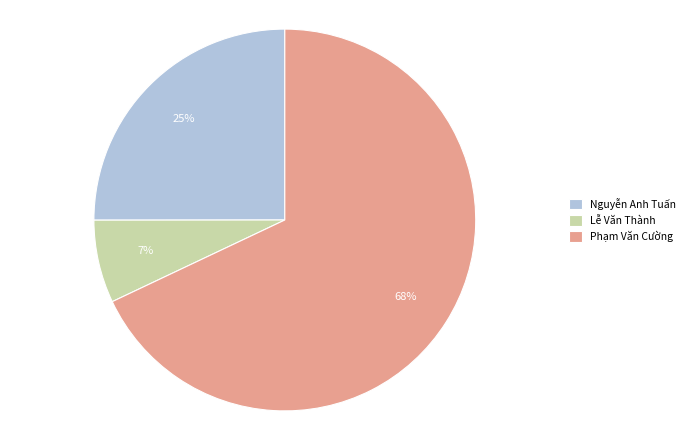

Count the number of slices in the pie.

3